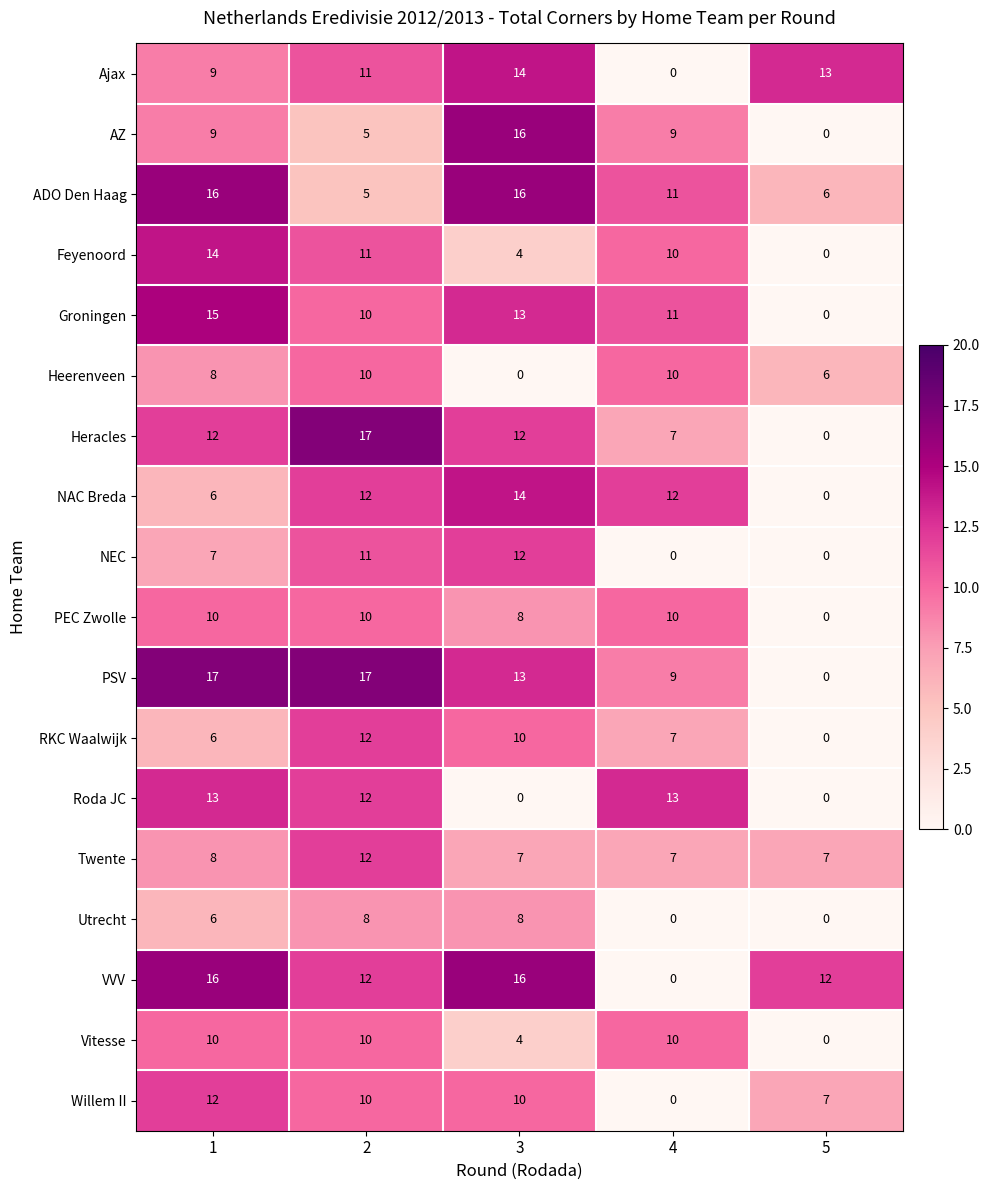

What is the greatest value displayed?

17